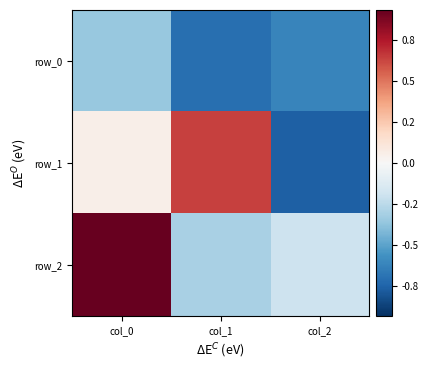

What is the difference between the highest and lowest values at col_2?

0.6